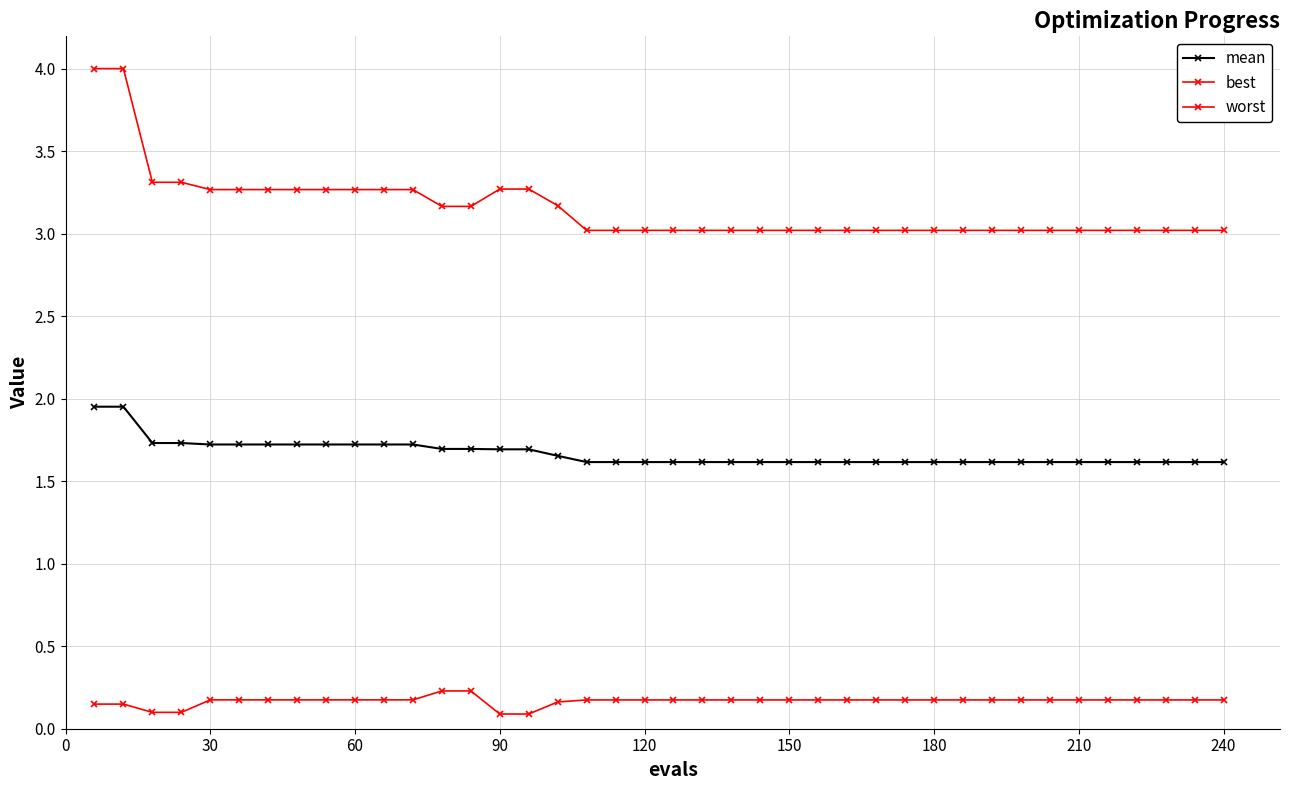

Does the chart have visible grid lines?

Yes